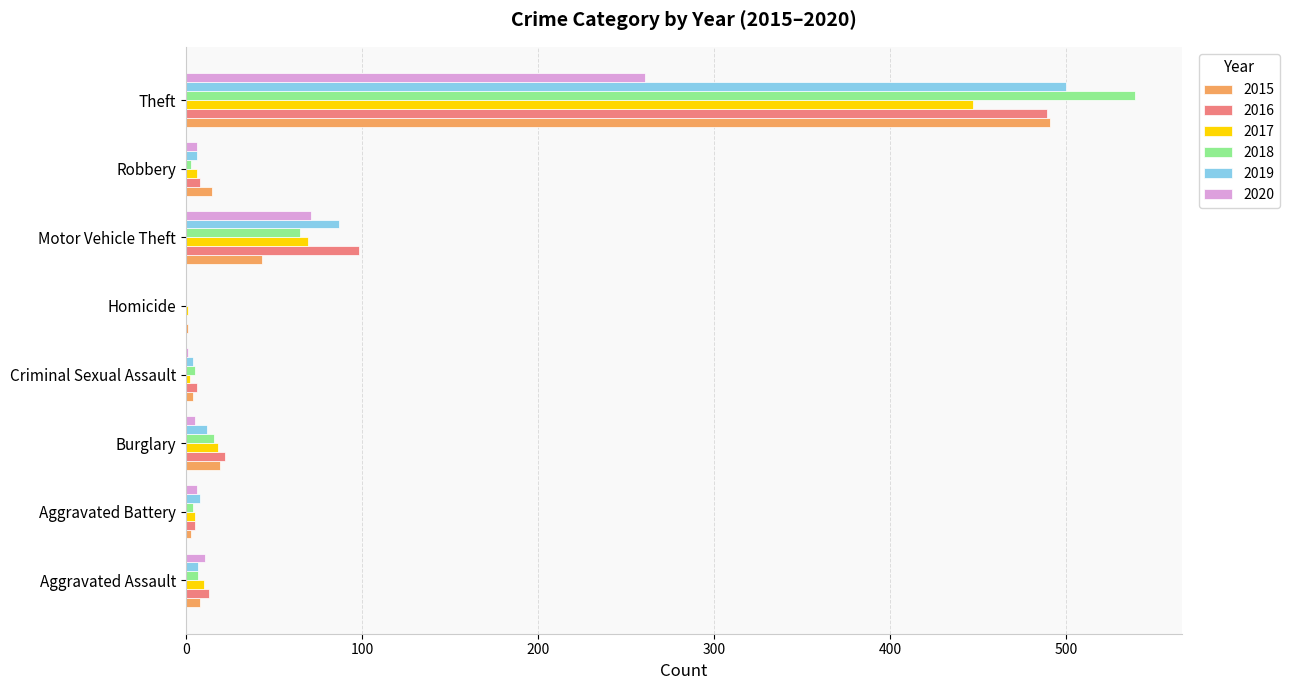

Where is 2017 nearest to the value 224?

Motor Vehicle Theft